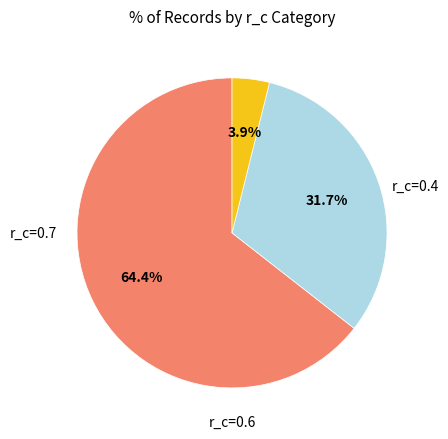

Does any single category account for the majority?

Yes